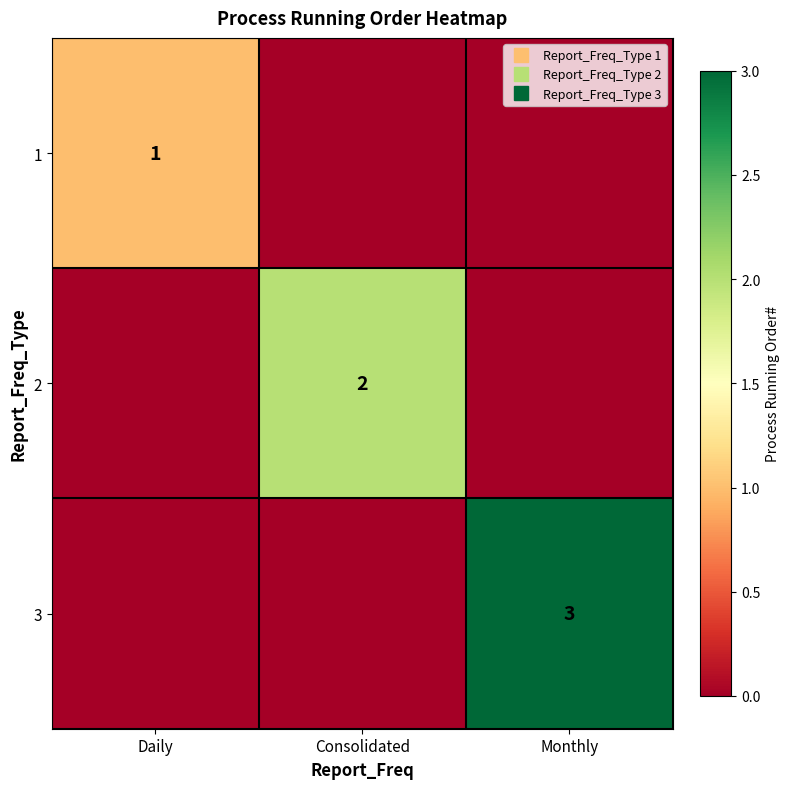

What is the difference between the highest and lowest values at Consolidated?

2